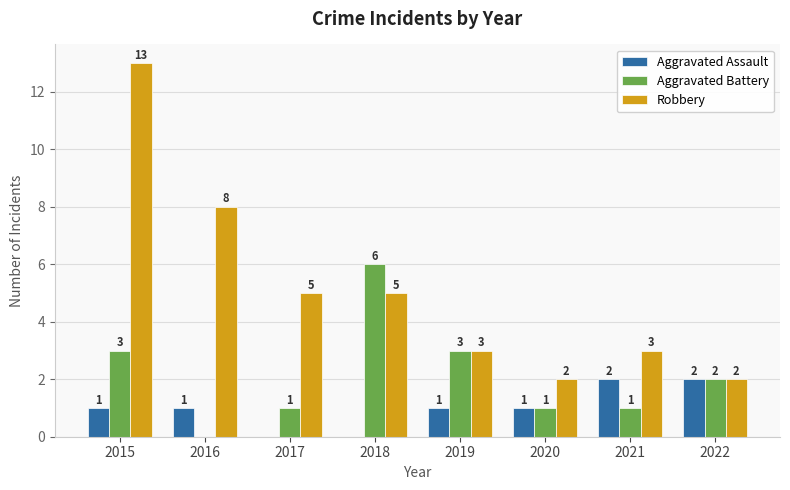

What is the maximum value shown in the chart?

13